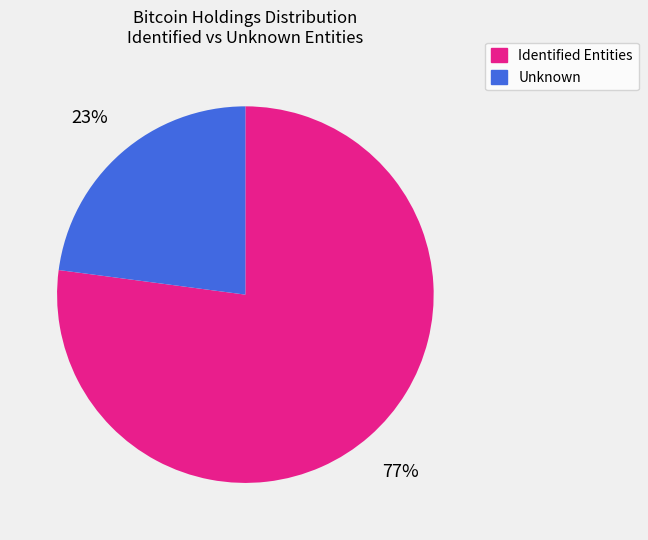

To the nearest percent, what is the difference between the largest and smallest slice percentages?

54%